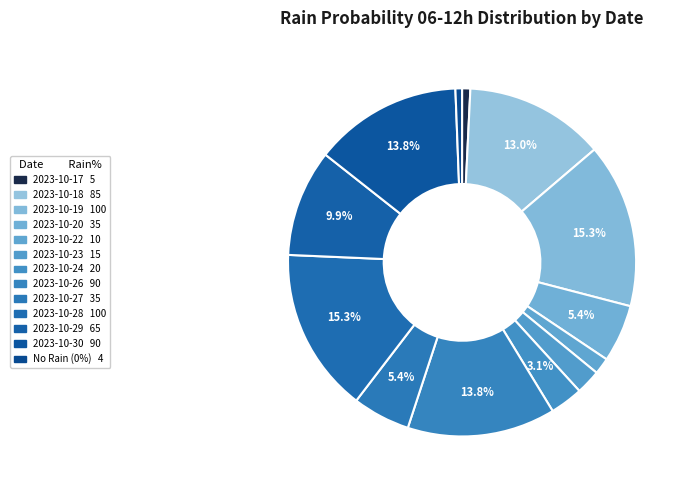

Count the number of slices in the pie.

13